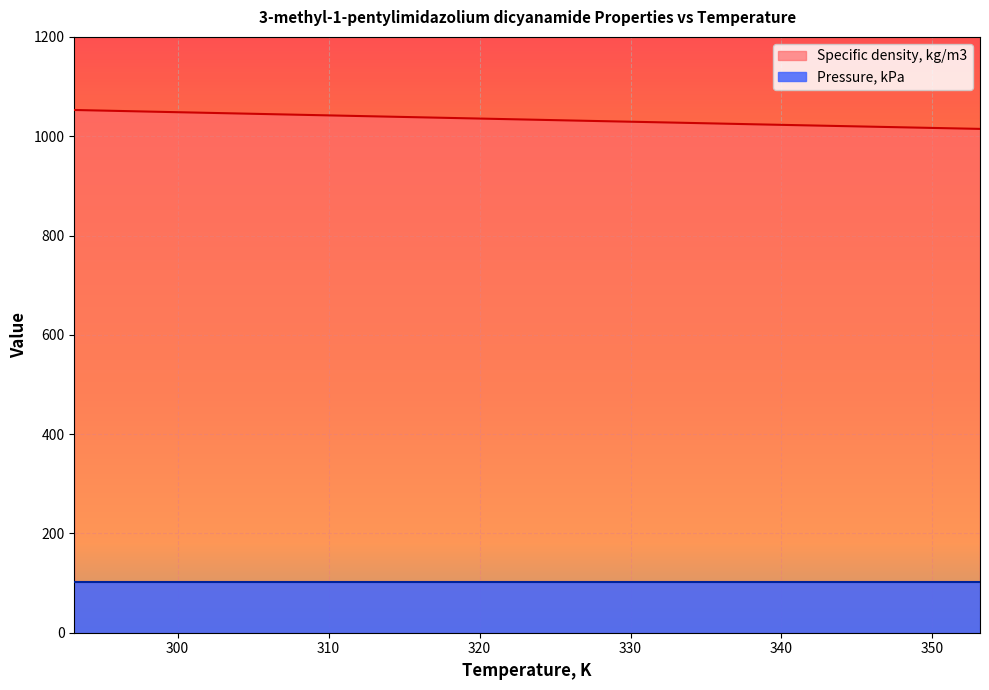

Which has a higher value, 323.15 or 333.15?

323.15